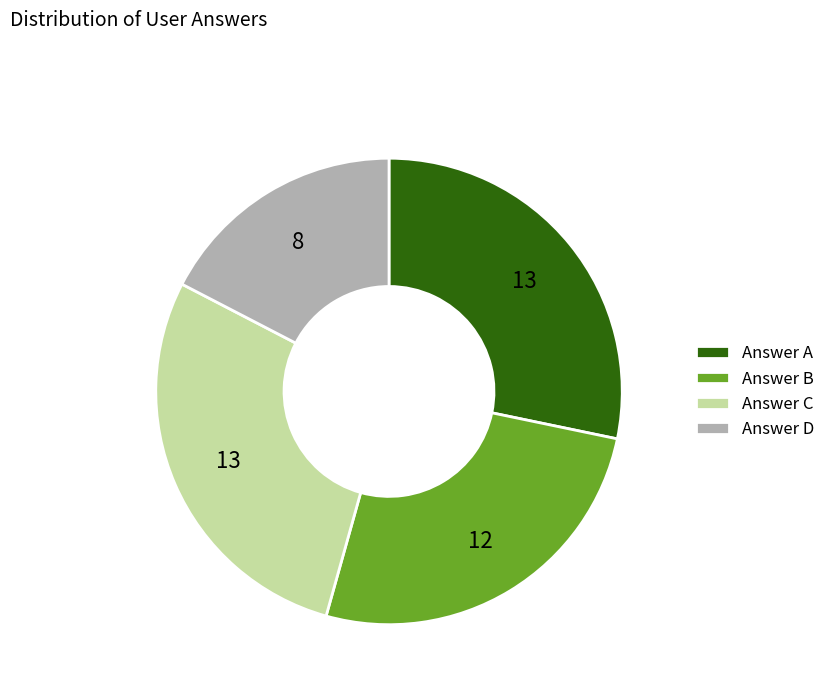

Which slice is the smallest?

Answer D